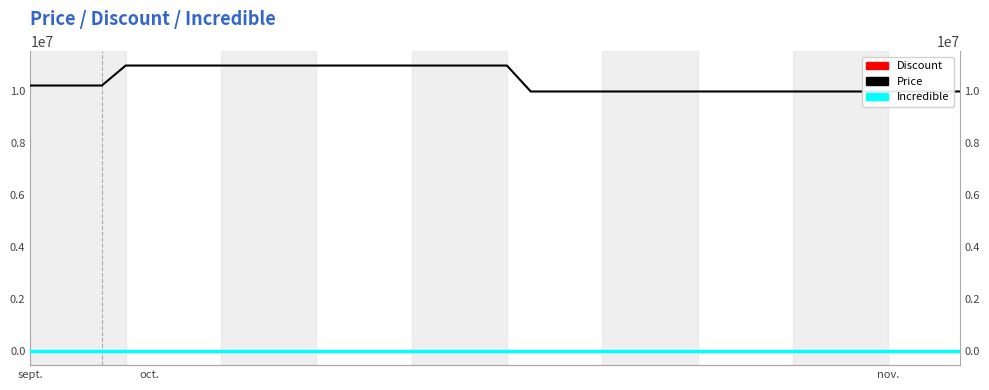

What is the label of the 1st point from the left?

sept.